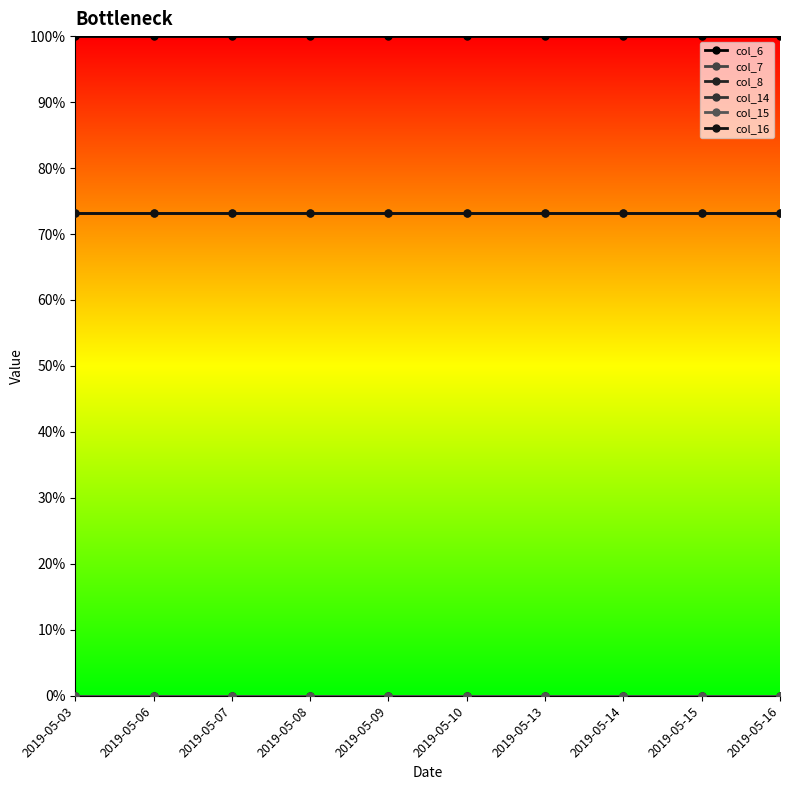

The value of col_16 at 2019-05-14 is 1.1. True or false?

False